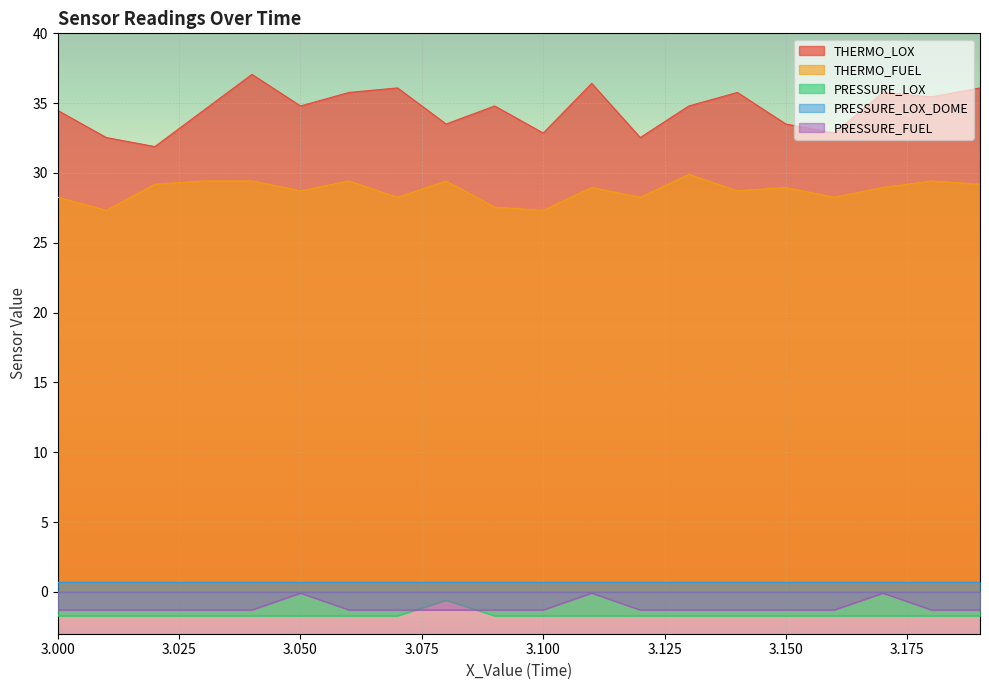

Which series has the largest total across all categories?

THERMO_LOX